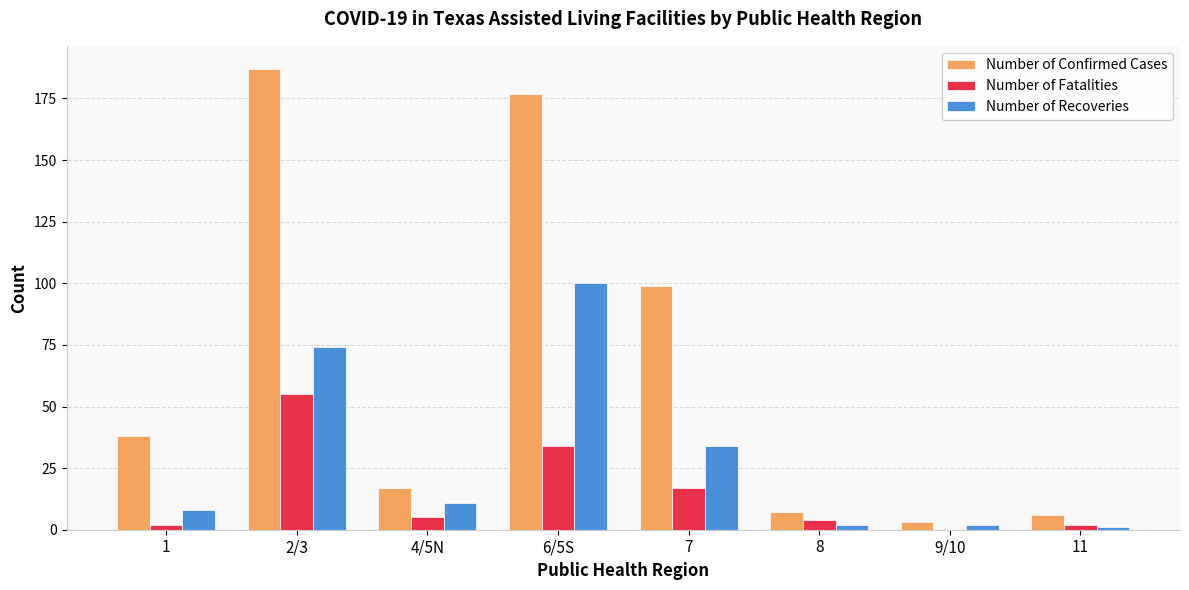

How many data points does each series have?

8